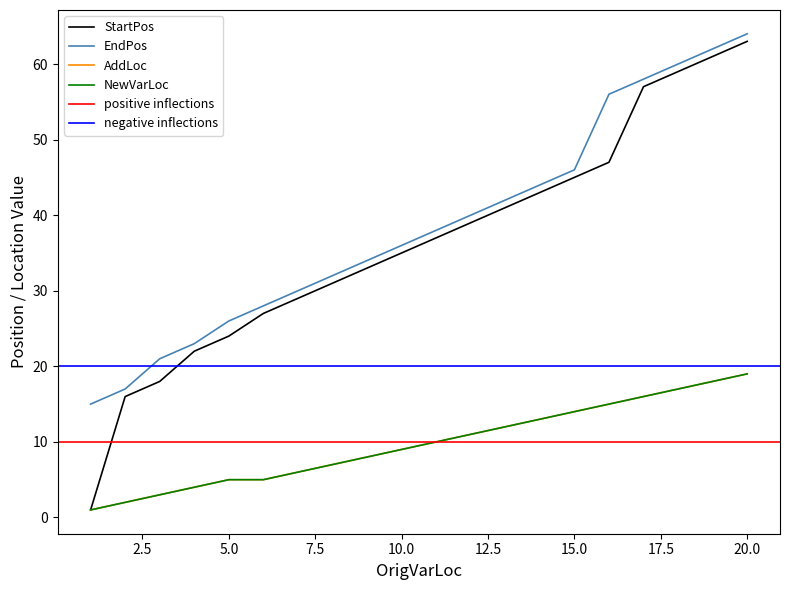

The NewVarLoc series shows 16 at 10.0. True or false?

False